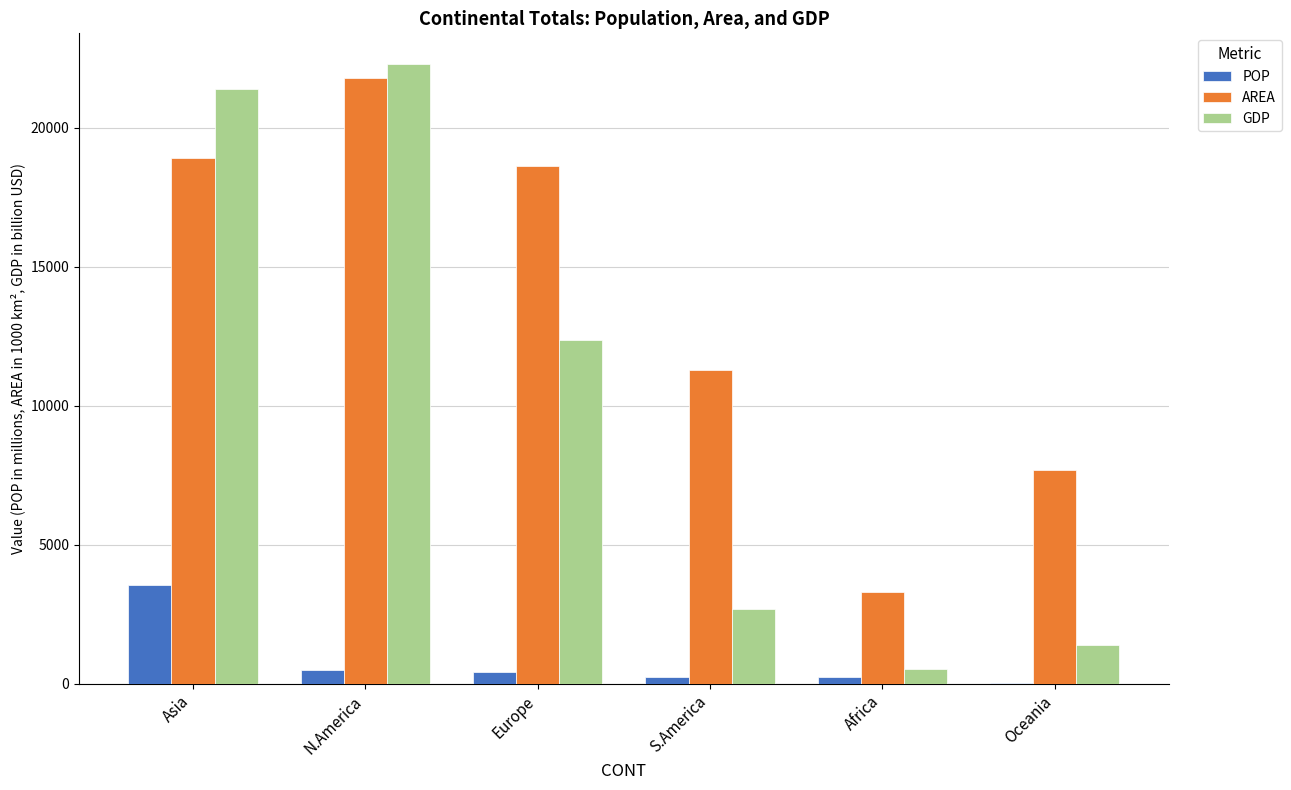

The value of POP at Asia is 6311.1. True or false?

False